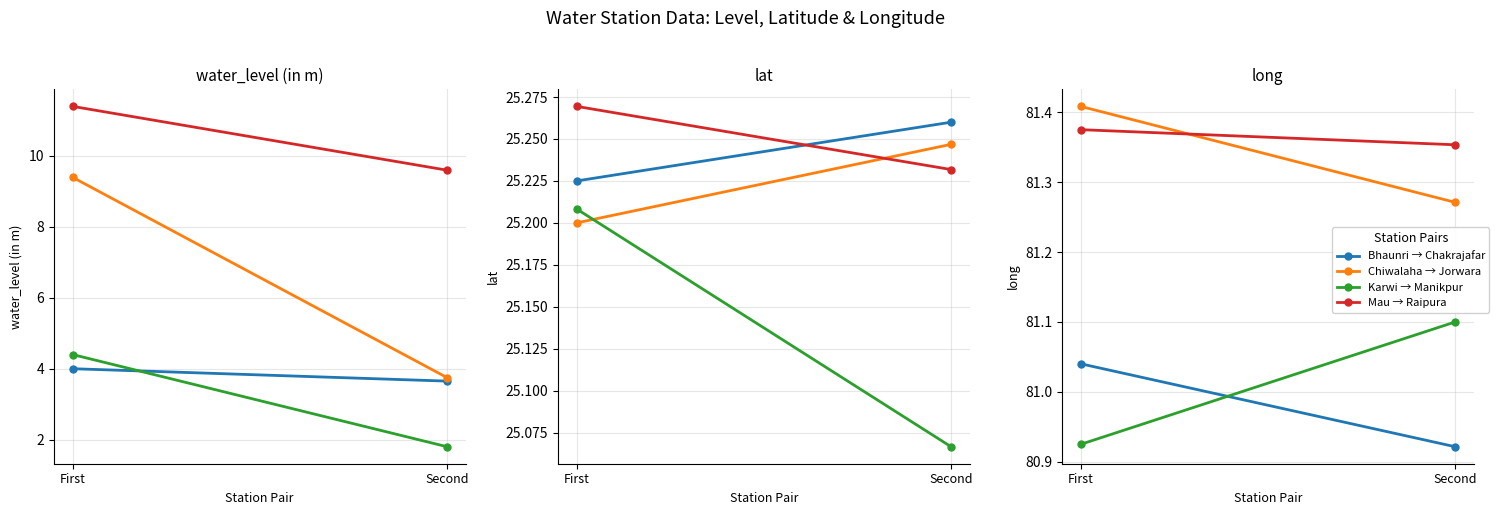

How many Chiwalaha-Jorwara values are between 81 and 82?

2